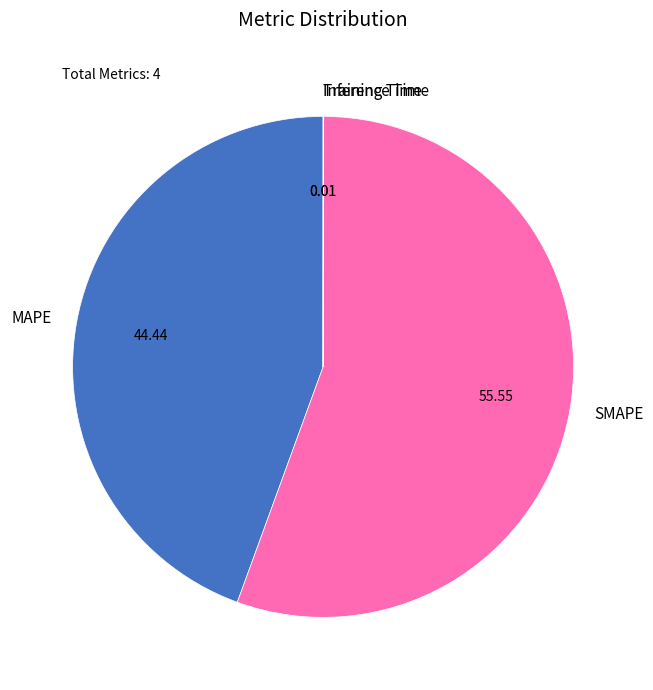

Is it true that SMAPE is 56% of the pie?

True